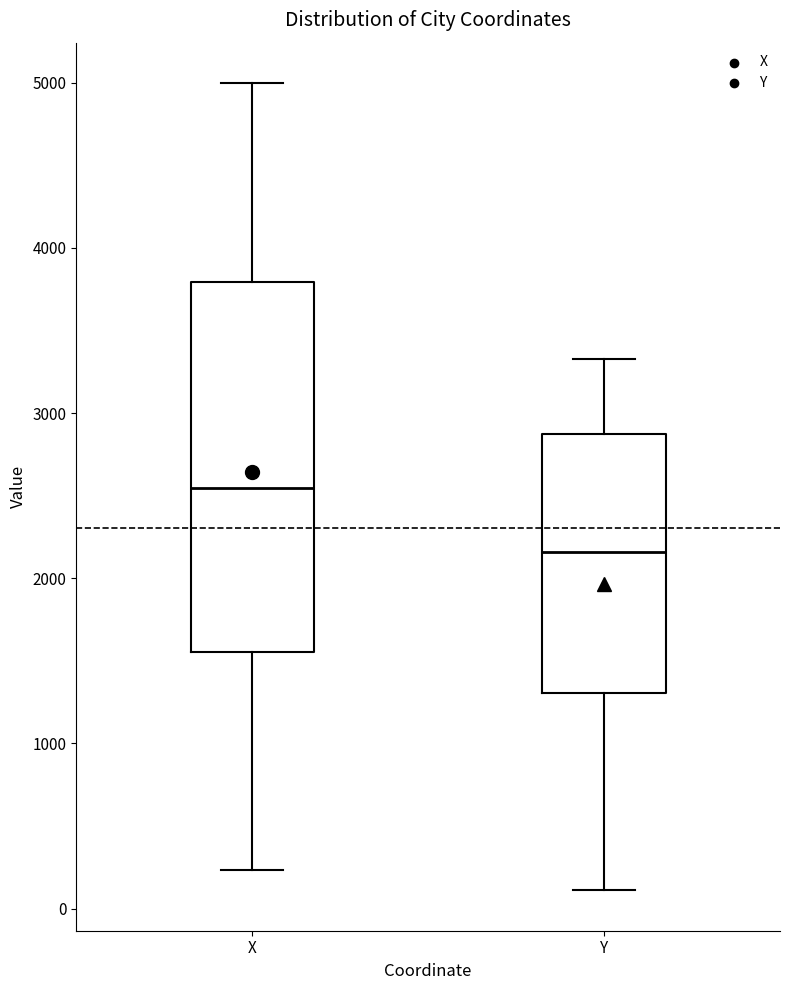

Reading left to right, read every box against the y-axis: the position of its median line, the range the box covers, and the ends of its whiskers. The values are not printed on the chart, so give them approximately, as read against the axis.

X: median 2500, box 1600 to 3800, whiskers 200 to 5000
Y: median 2200, box 1300 to 2900, whiskers 100 to 3300